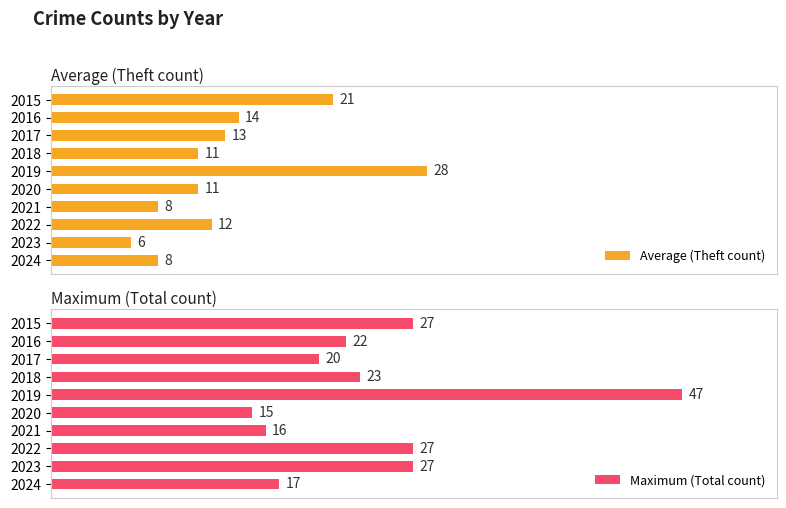

List the series in order of their peak value, lowest first.

Average (Theft count), Maximum (Total count)